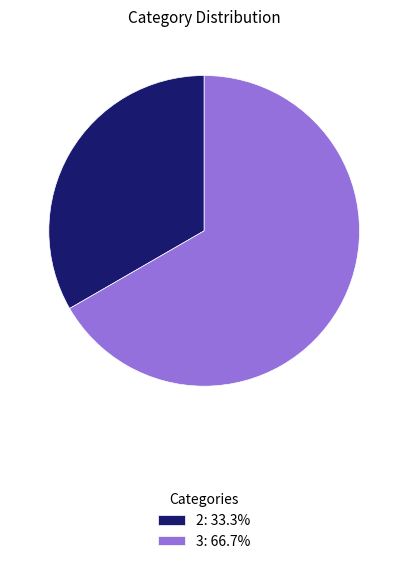

Does any single category account for the majority?

Yes